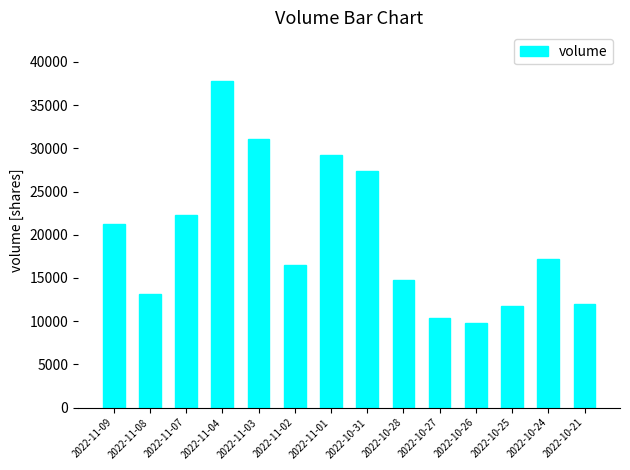

What is the sum of all values?

274500